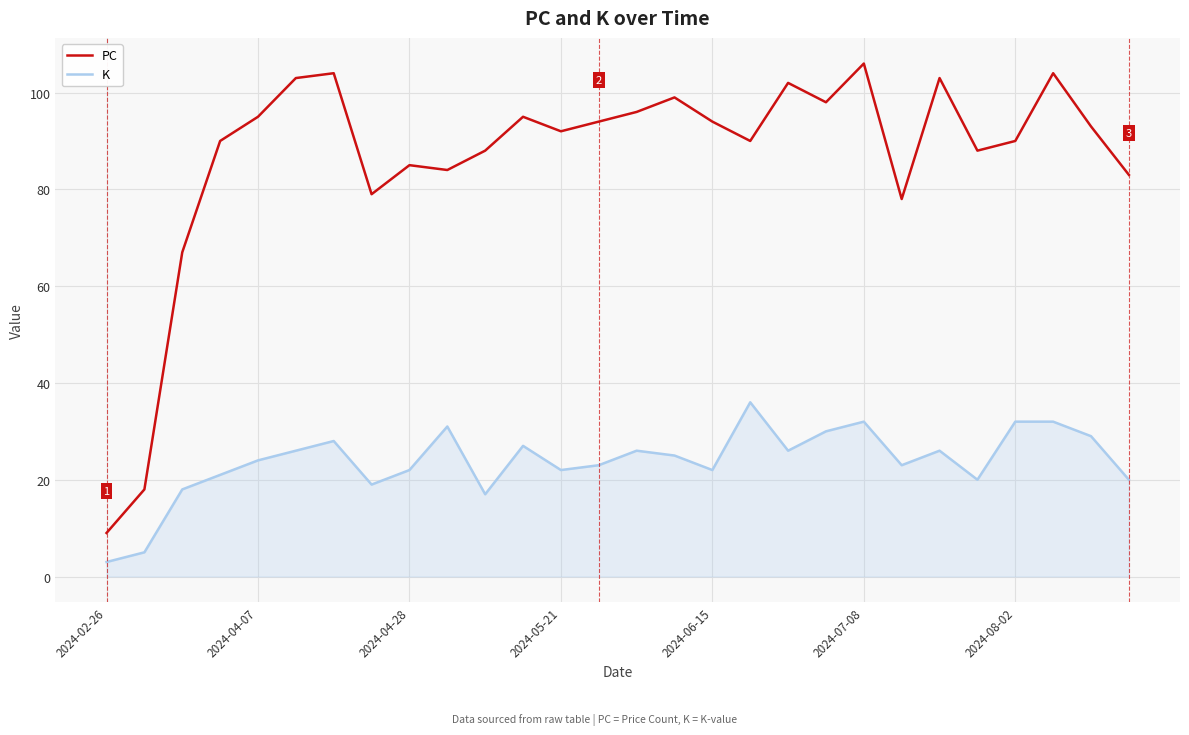

True or false: PC and K cross at least once.

False